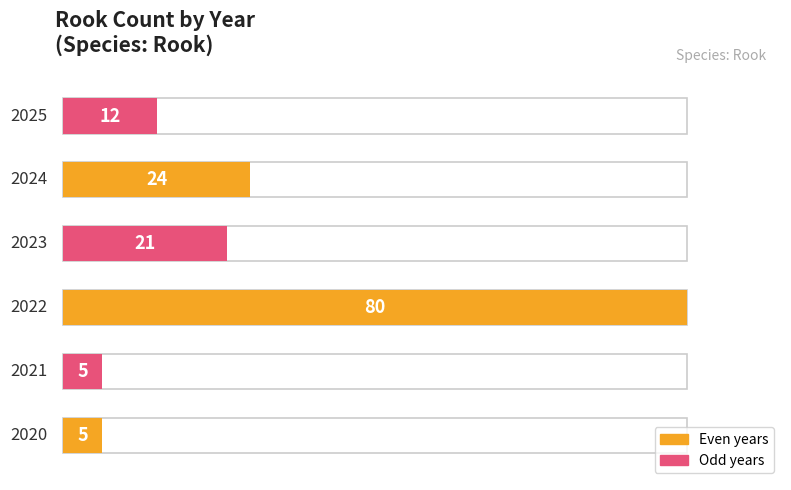

What is the difference between the values at 2020 and 2024?

19